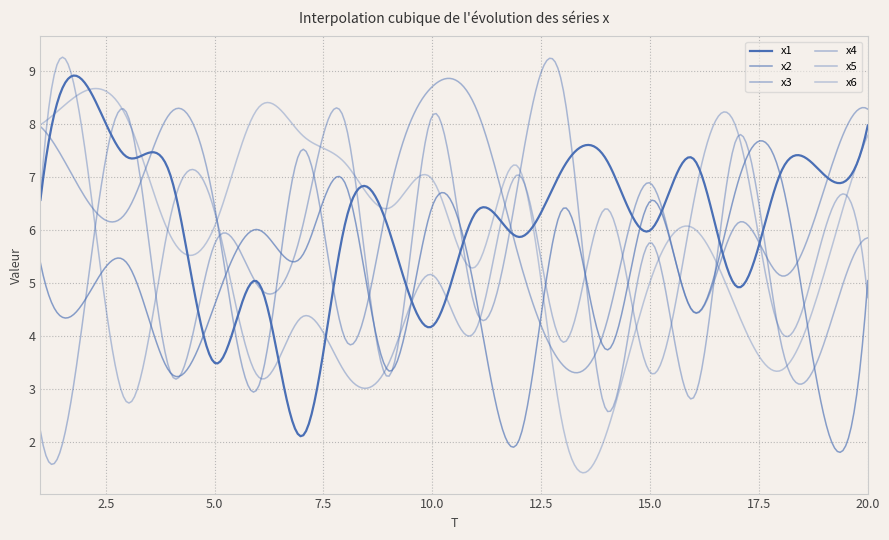

How many lines are shown in the chart?

6